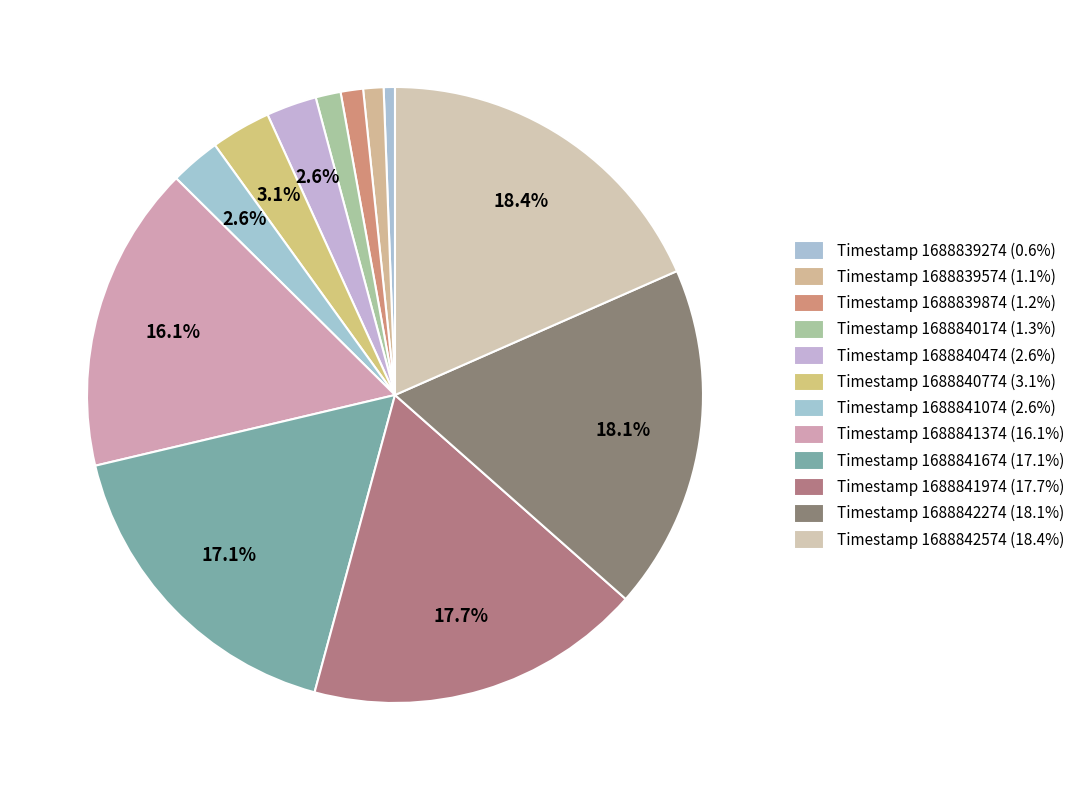

How many segments does this pie chart have?

12